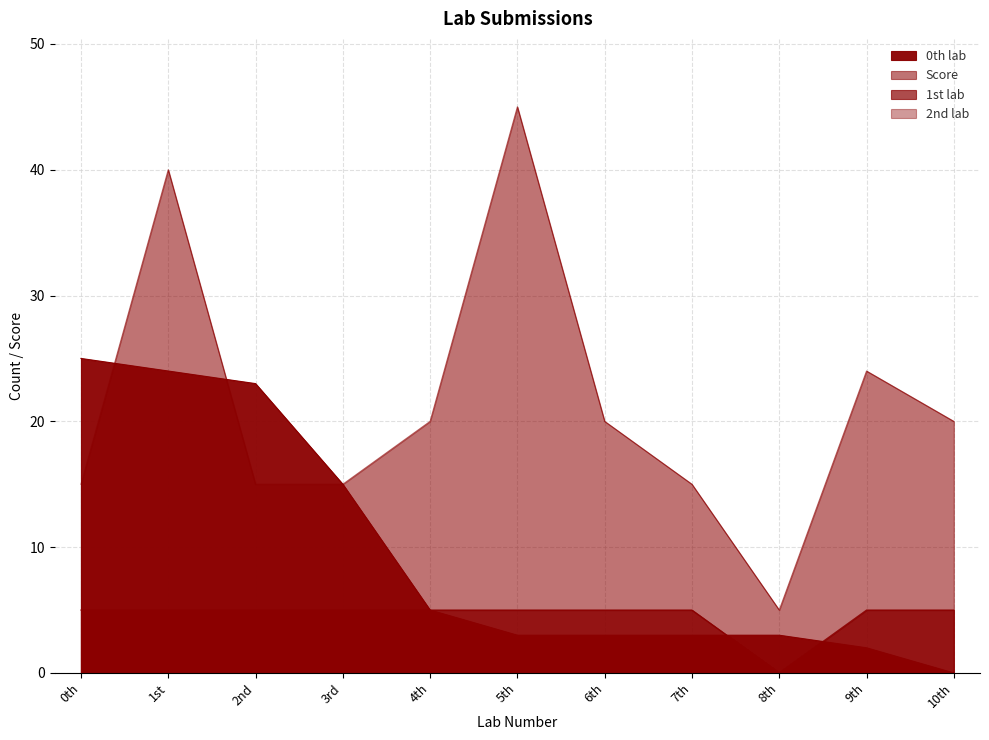

Rank the series at 5th from highest to lowest value.

Score, 1st lab, 2nd lab, 0th lab